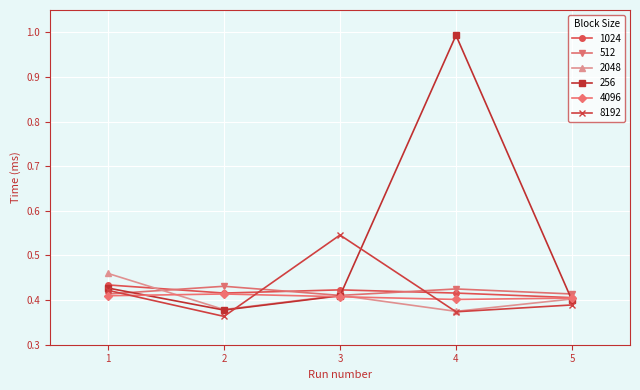

What is the total value across all series at 5?

2.4